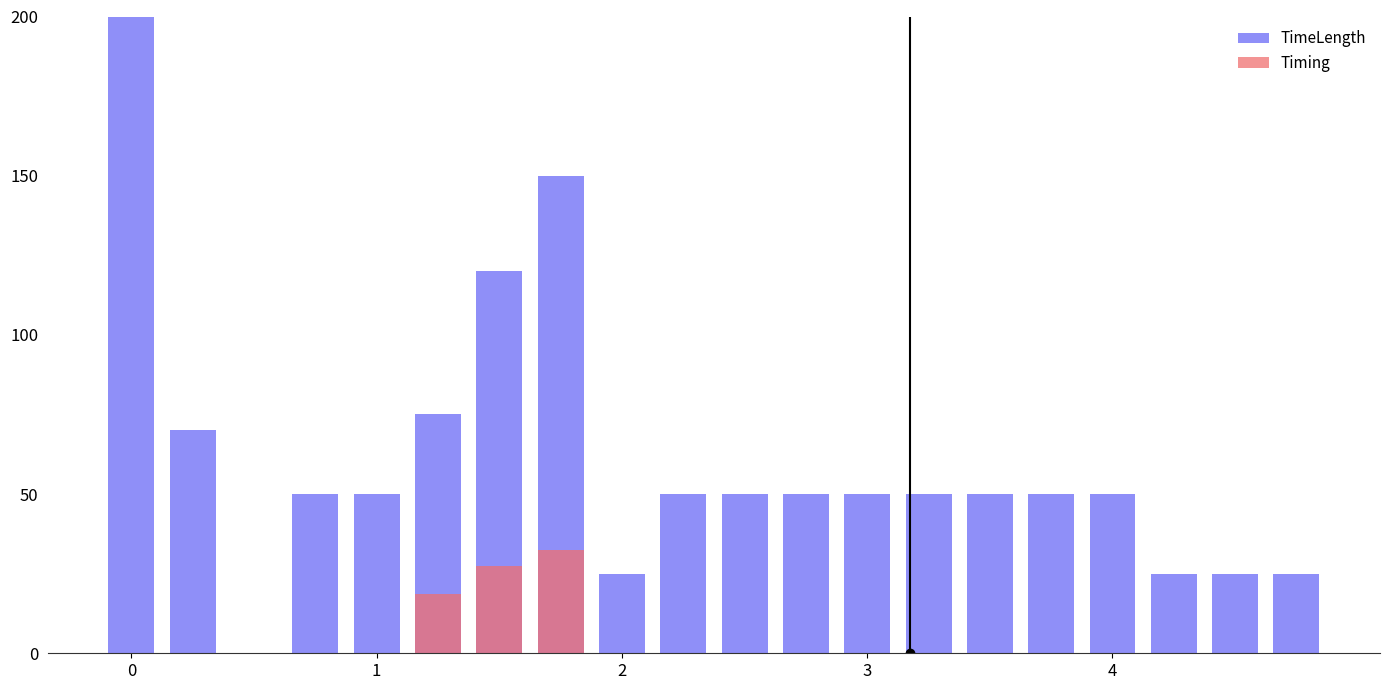

What is the spread (max minus min) of values at 19?

25.0